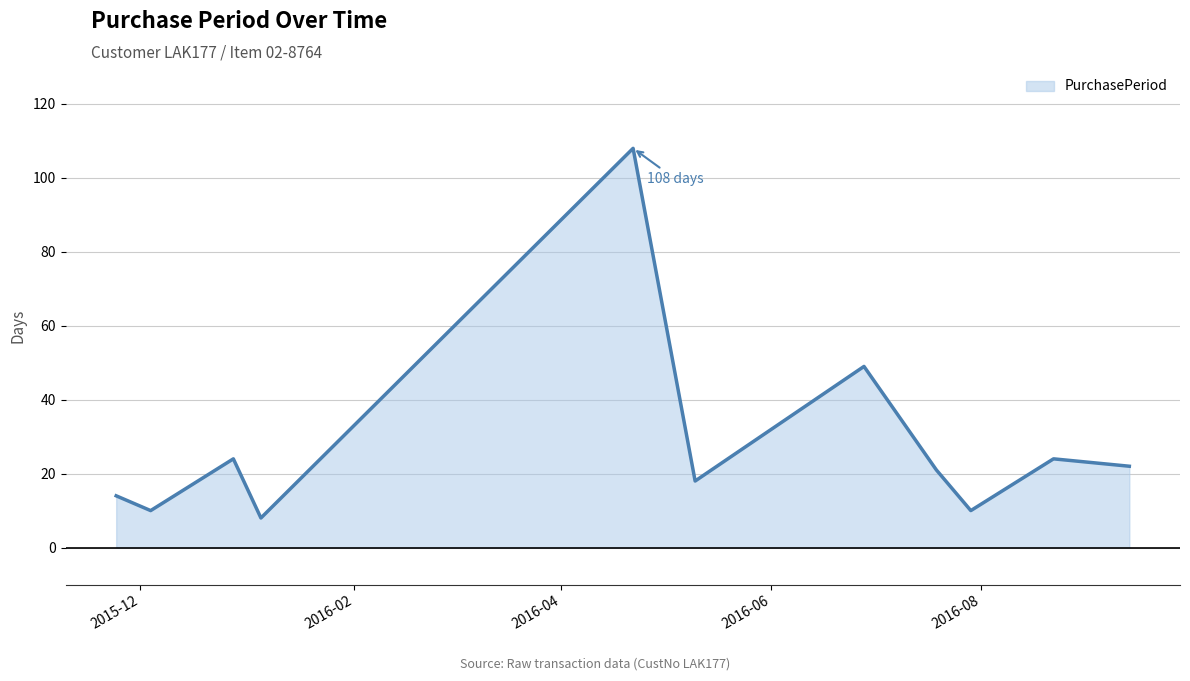

What is the greatest value displayed?

108